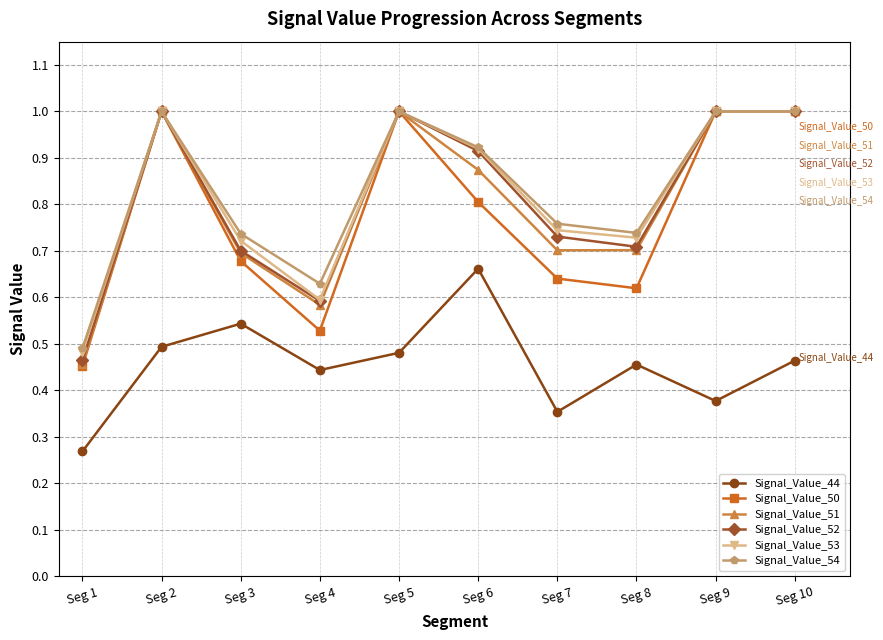

Which series has the widest spread of values?

Signal_Value_50